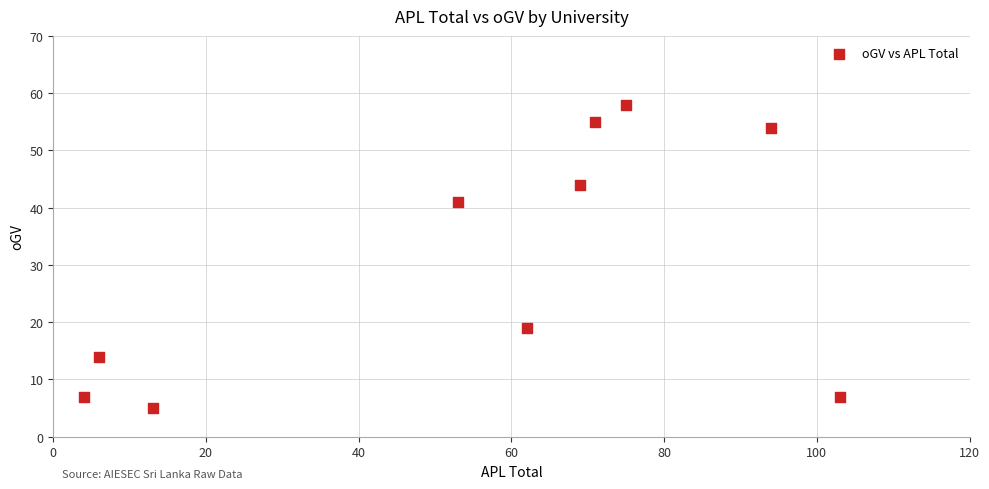

What Y value in the scatter plot is closest to 31?

41